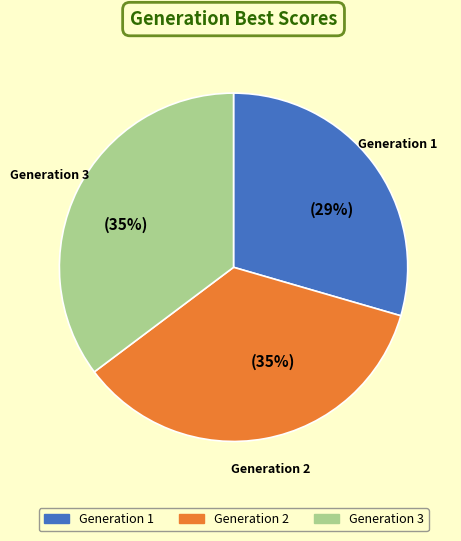

To the nearest percent, what is the average slice percentage?

33%